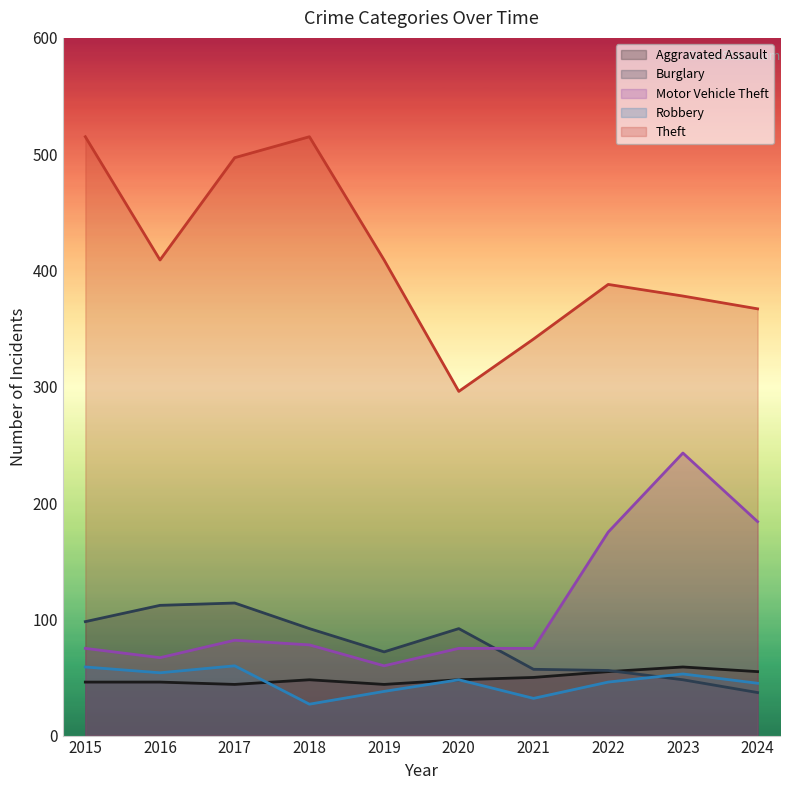

Rank the categories by Burglary value from lowest to highest.

2024, 2023, 2022, 2021, 2019, 2018, 2020, 2015, 2016, 2017